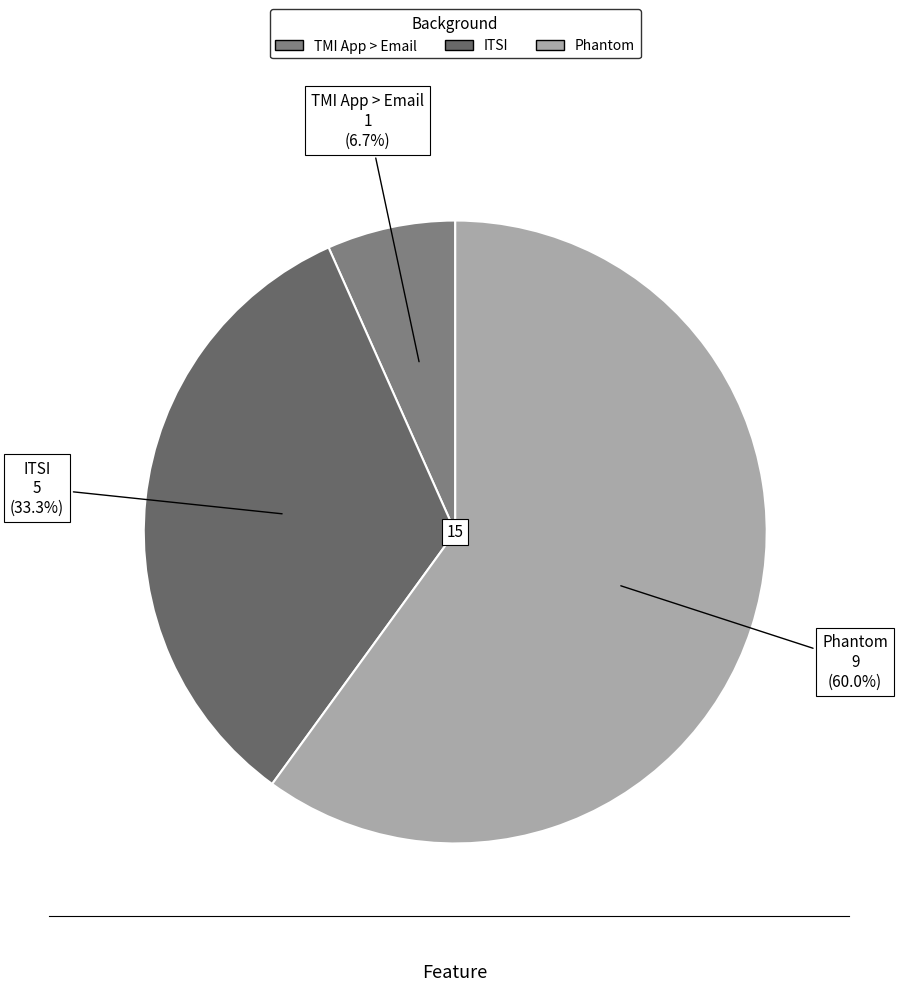

What is the largest slice in the pie chart?

Phantom